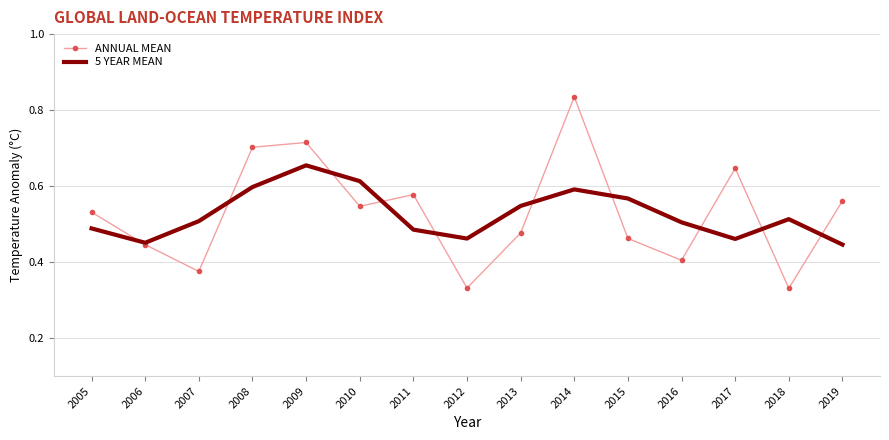

Is it true that ANNUAL MEAN equals 0.6 at 2011?

True